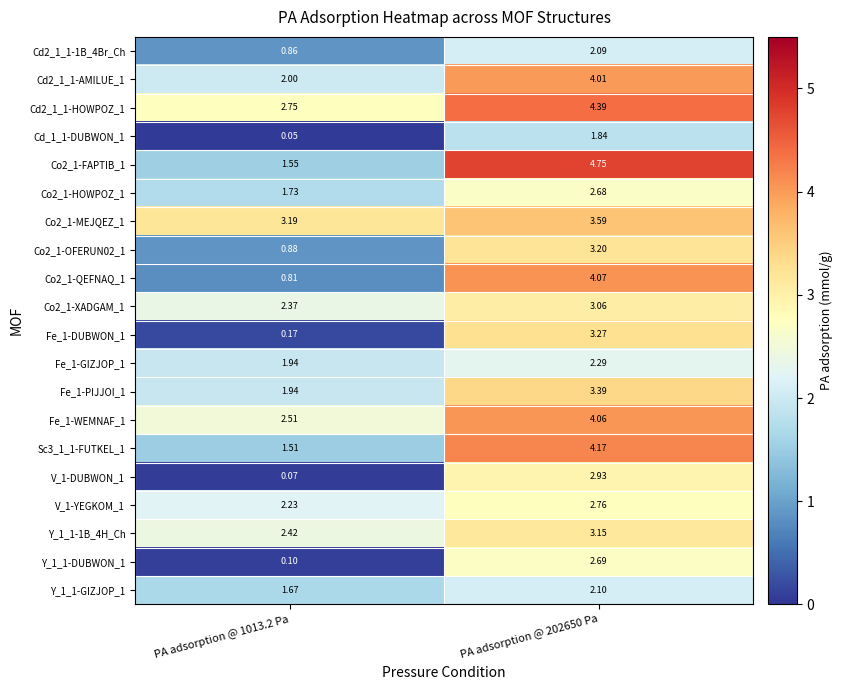

Is the value of Y_1_1-GIZJOP_1 at PA adsorption @ 202650 Pa greater than the value of Co2_1-FAPTIB_1 at PA adsorption @ 202650 Pa?

No